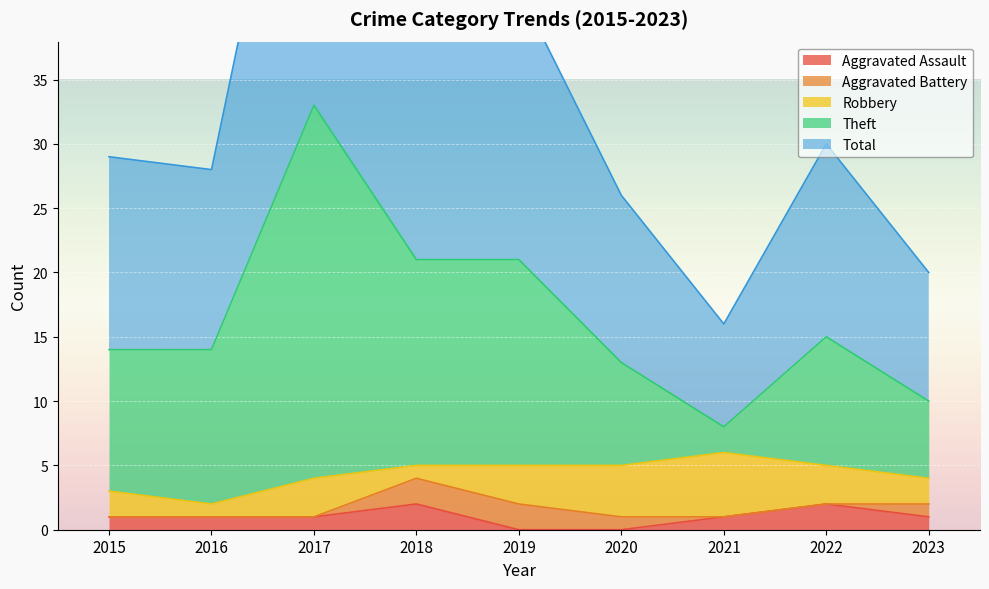

What is the maximum value shown in the chart?

66